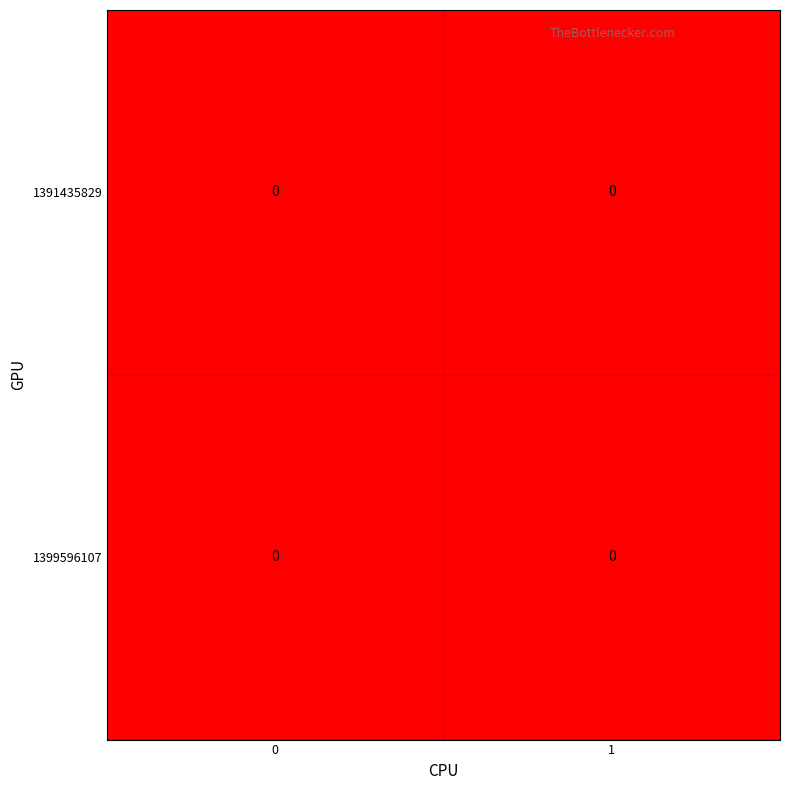

The 1391435829 series shows 0 at 0. True or false?

True